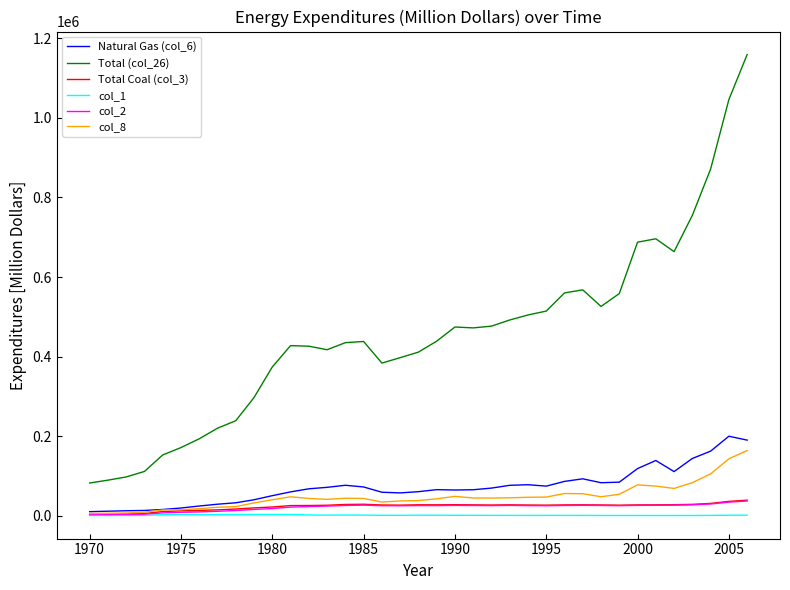

What is the maximum value shown in the chart?

1158819